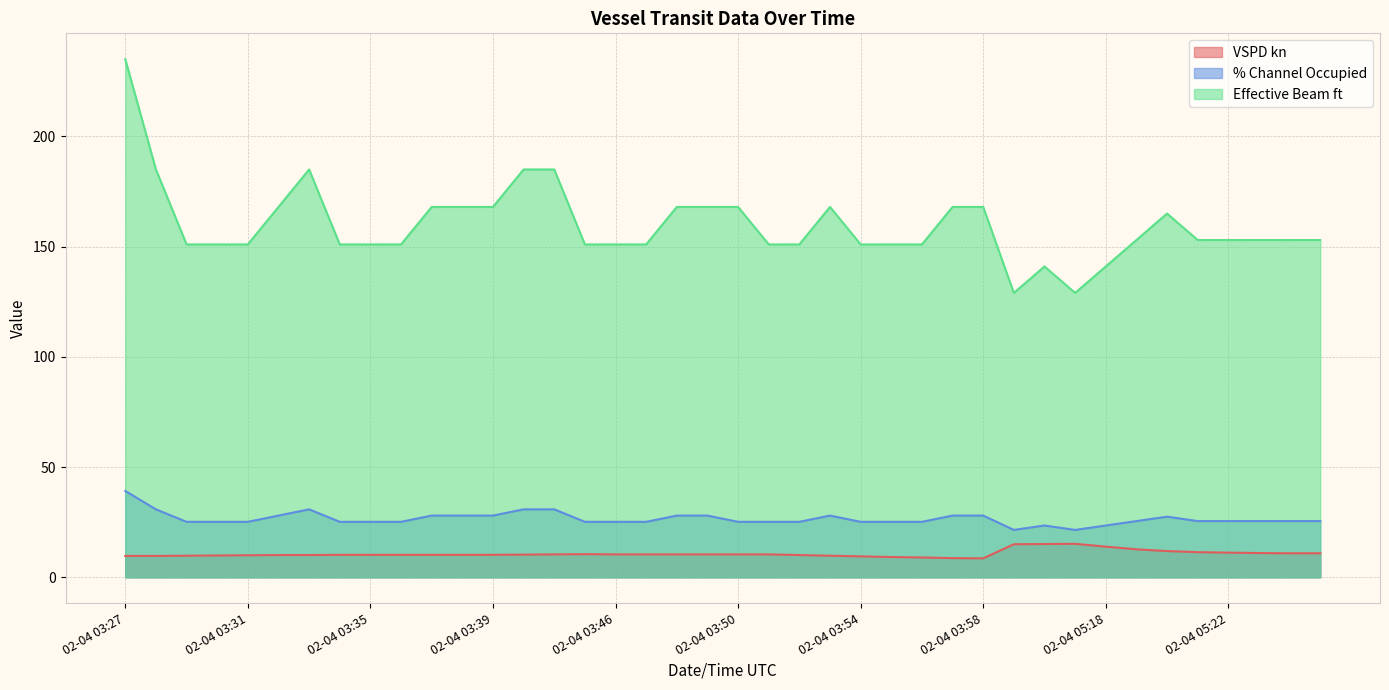

At which label is Effective Beam ft closest to 182?

02-04 03:28